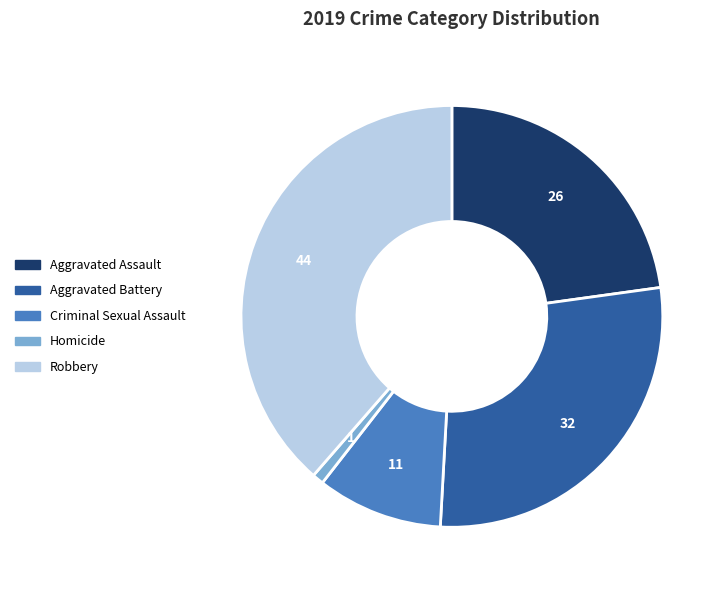

Rank the categories by value from highest to lowest.

Robbery, Aggravated Battery, Aggravated Assault, Criminal Sexual Assault, Homicide